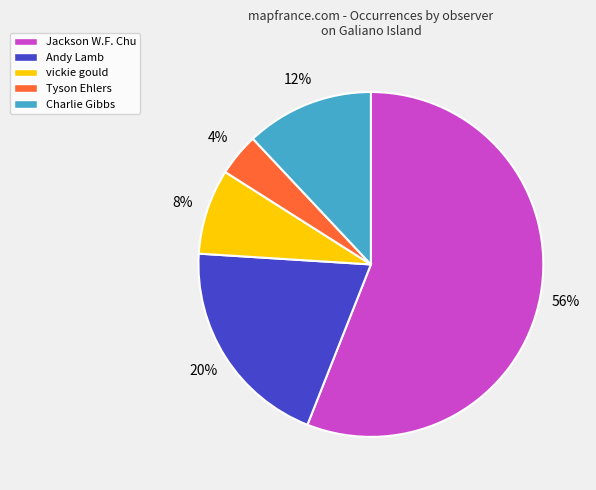

Do Tyson Ehlers and Jackson W.F. Chu together represent more than half of the pie?

Yes